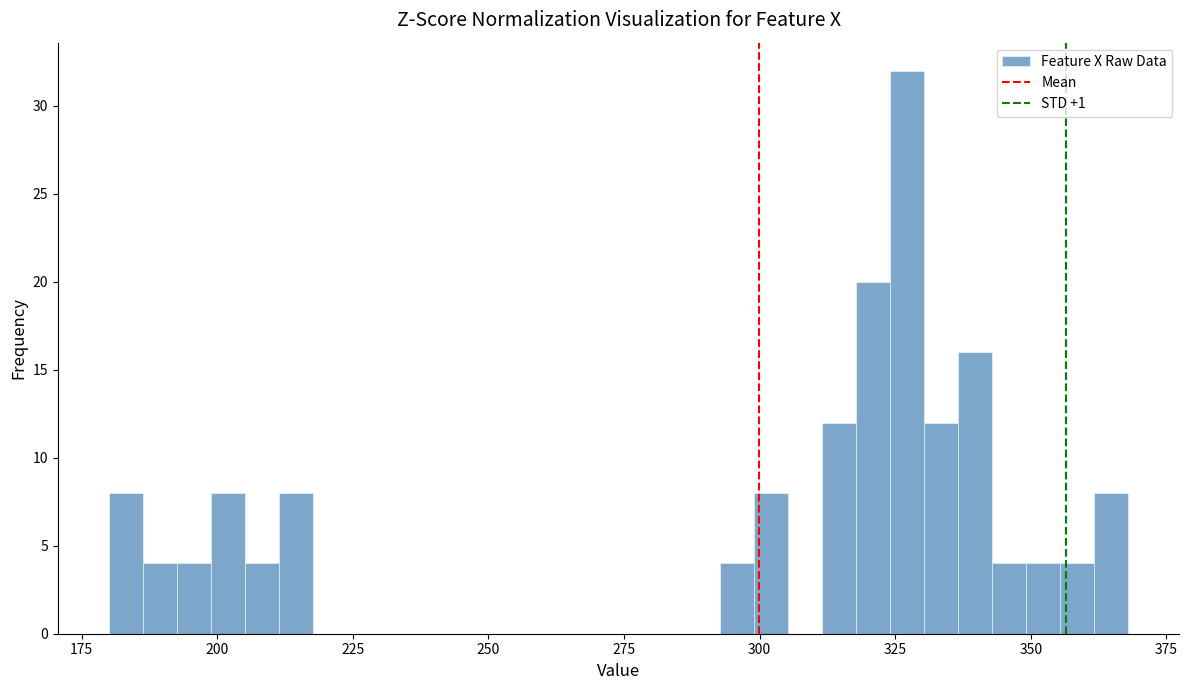

Read against the x-axis, roughly where is the centre of the tallest bar?

325